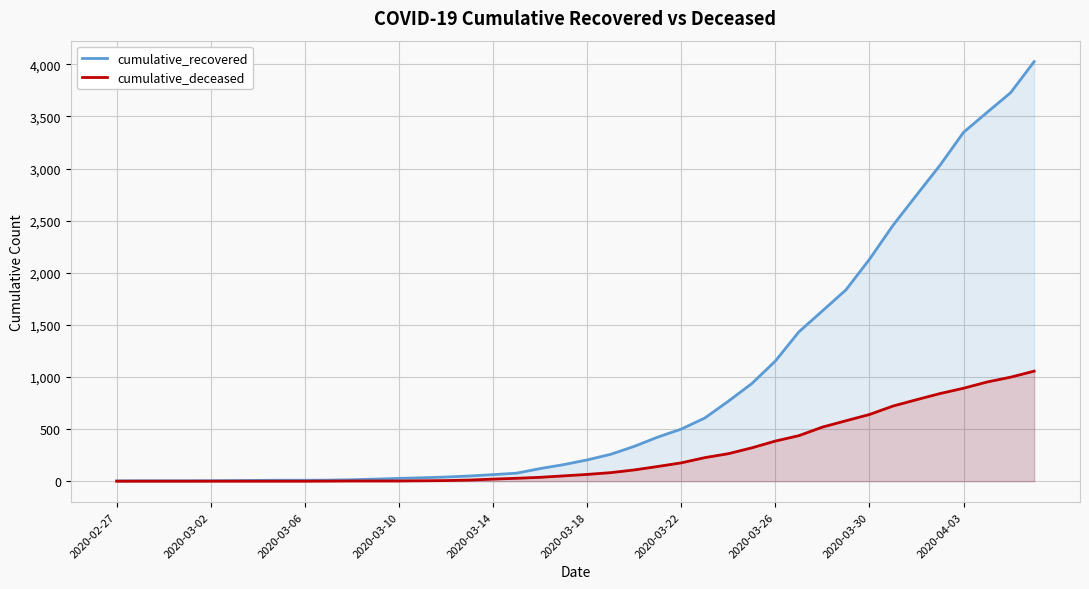

Where is cumulative_recovered nearest to the value 2014?

2020-03-30